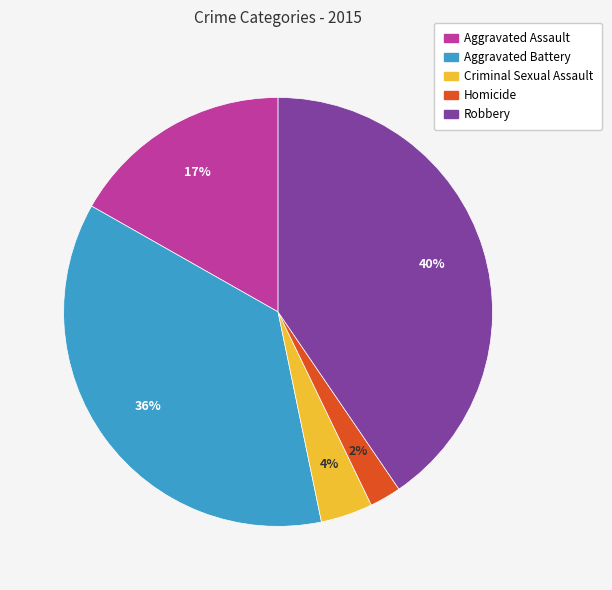

To the nearest percent, what percentage of the pie is Aggravated Assault?

17%